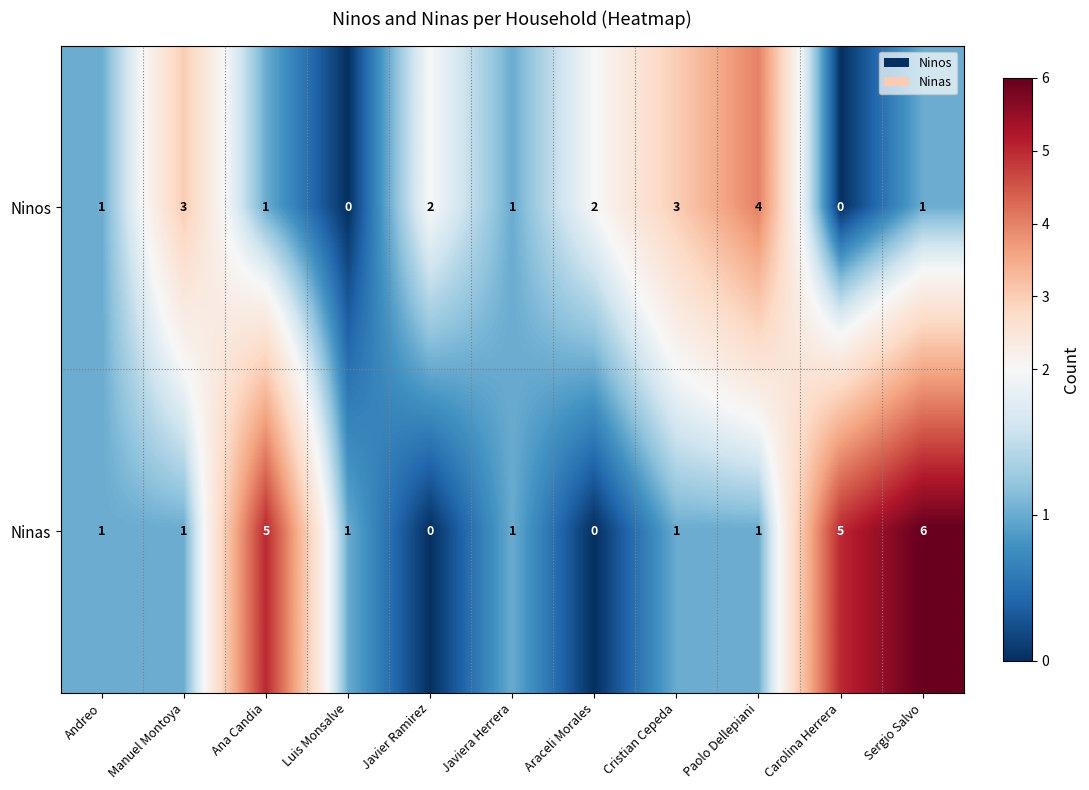

At how many categories does at least one series exceed 0?

11